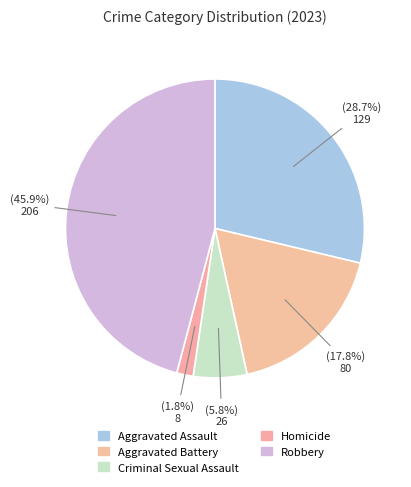

To the nearest percent, what is the difference between the Aggravated Assault and Homicide slice percentages?

27%